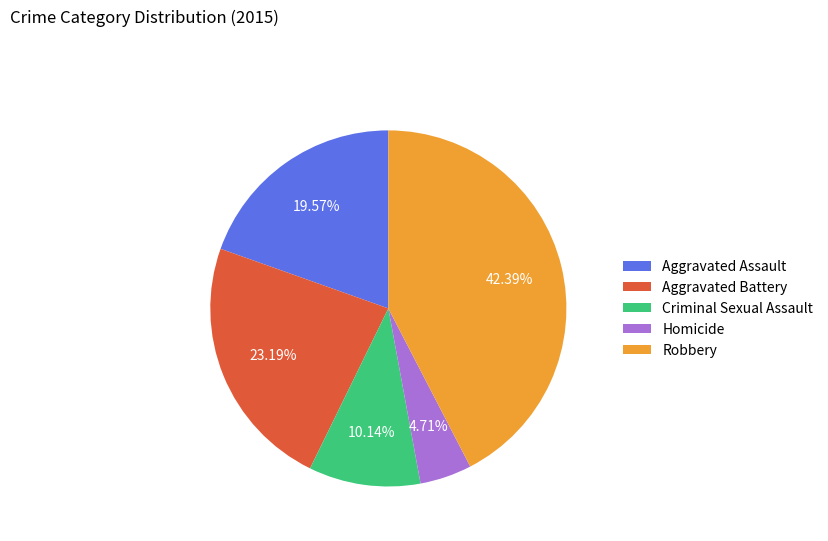

To the nearest percent, what is the combined percentage of Robbery and Aggravated Assault?

62%